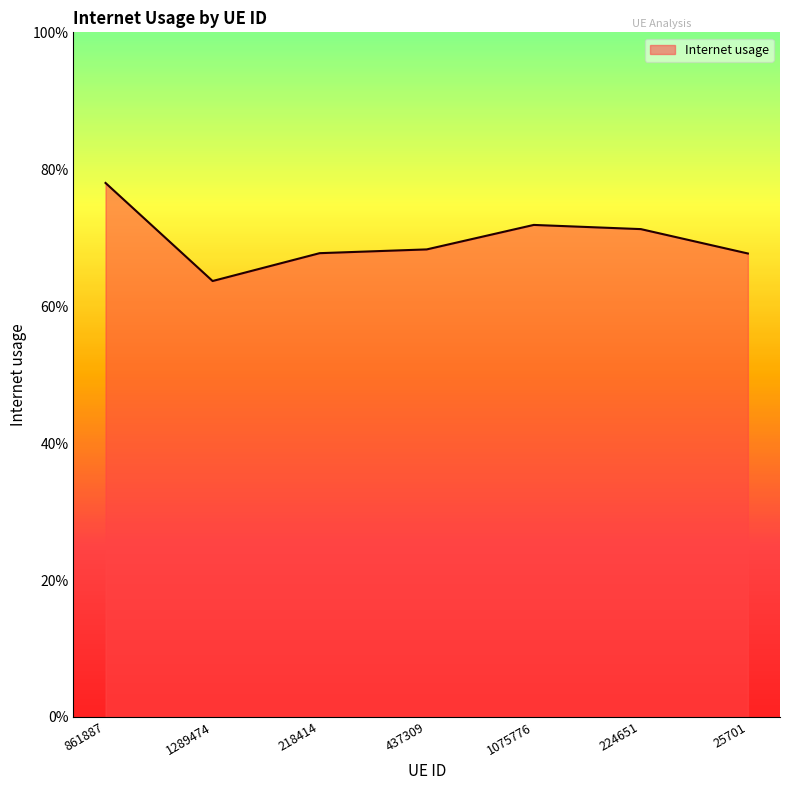

At which category does the data reach its first local valley?

1289474